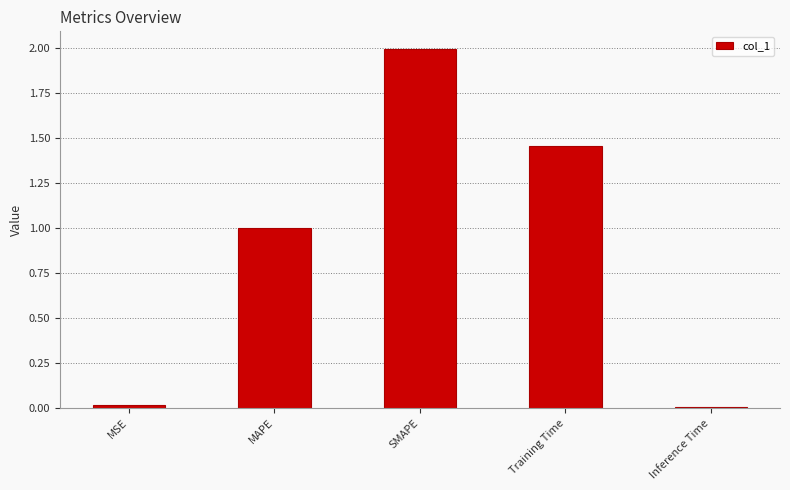

Which has a higher value, MAPE or MSE?

MAPE